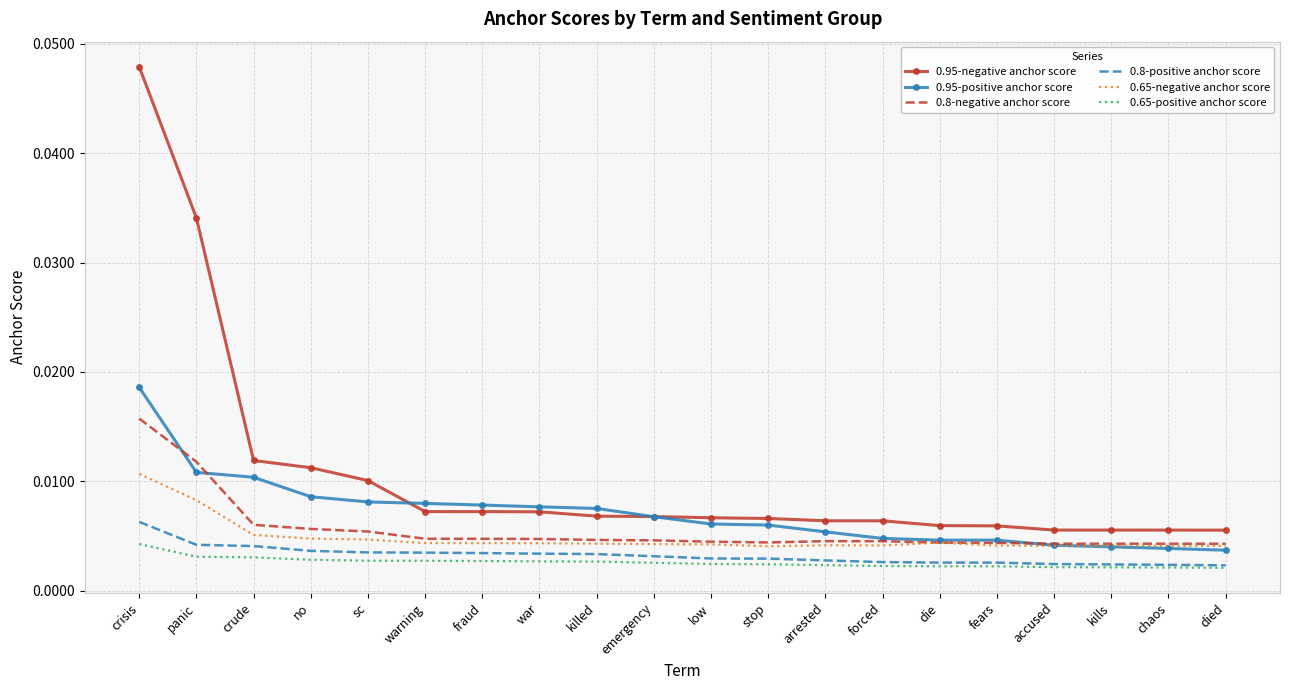

True or false: 0.8-negative anchor score and 0.8-positive anchor score intersect in this chart.

False